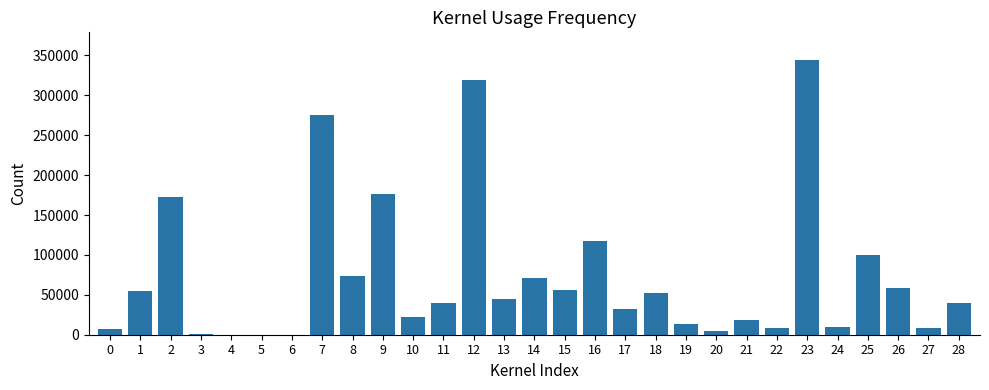

What is the maximum value shown in the chart?

344480